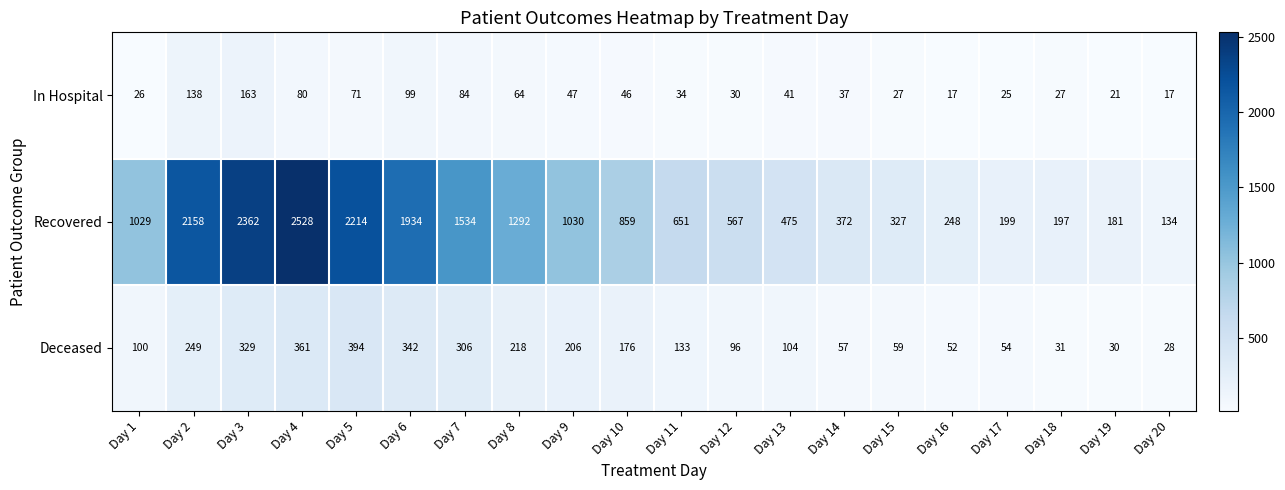

What is the difference between the maximum and minimum values in the In Hospital series?

146